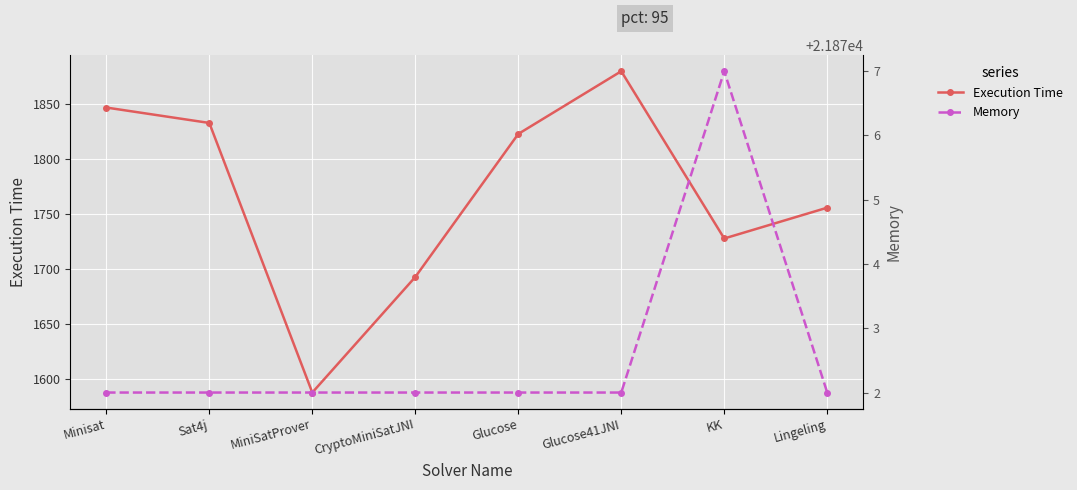

True or false: Execution Time has a value of 2478 at Glucose41JNI.

False